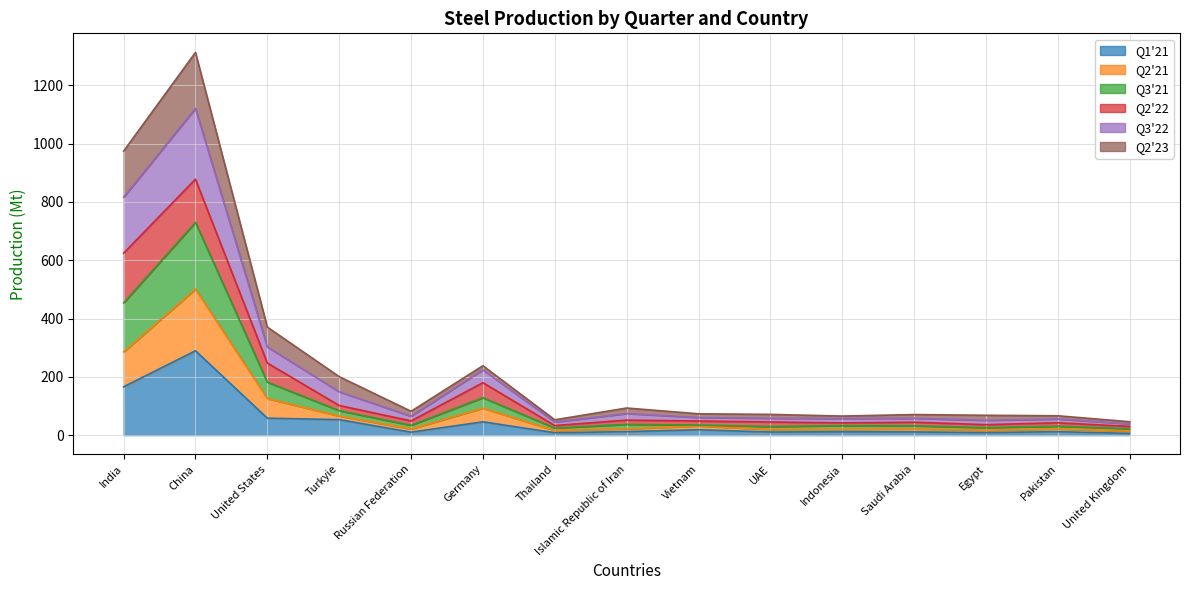

True or false: Q3'21 has more than 1 points higher than both neighbors.

True